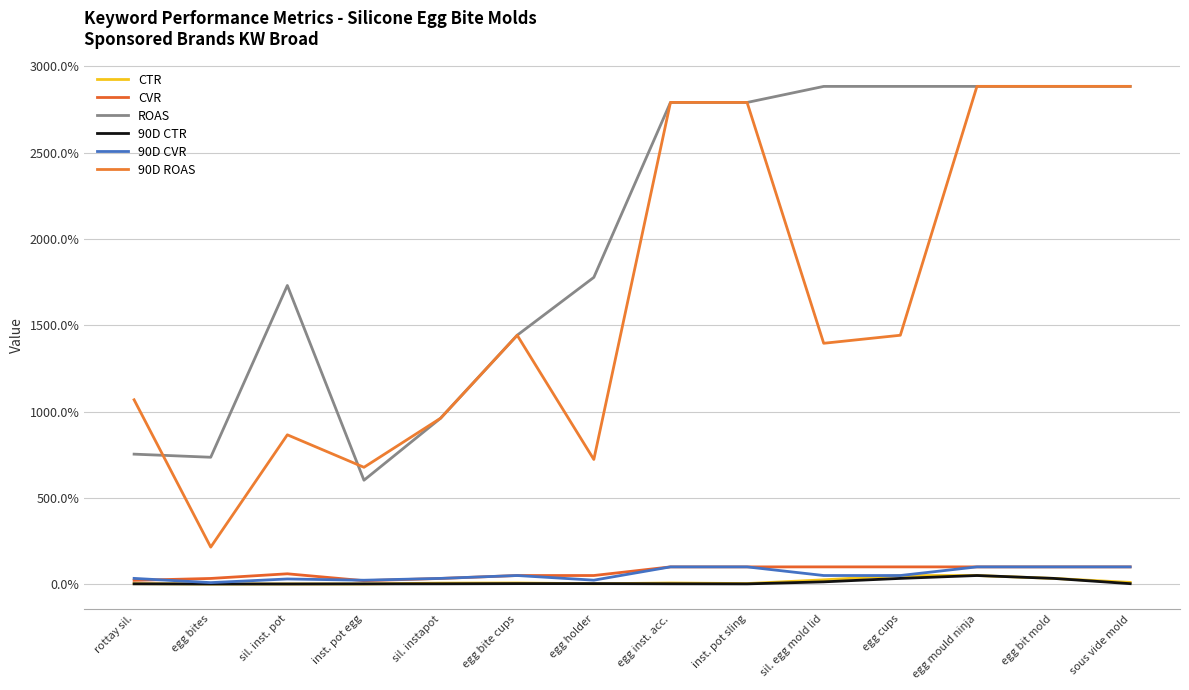

The value of 90D CTR at egg bites is 0.0. True or false?

False